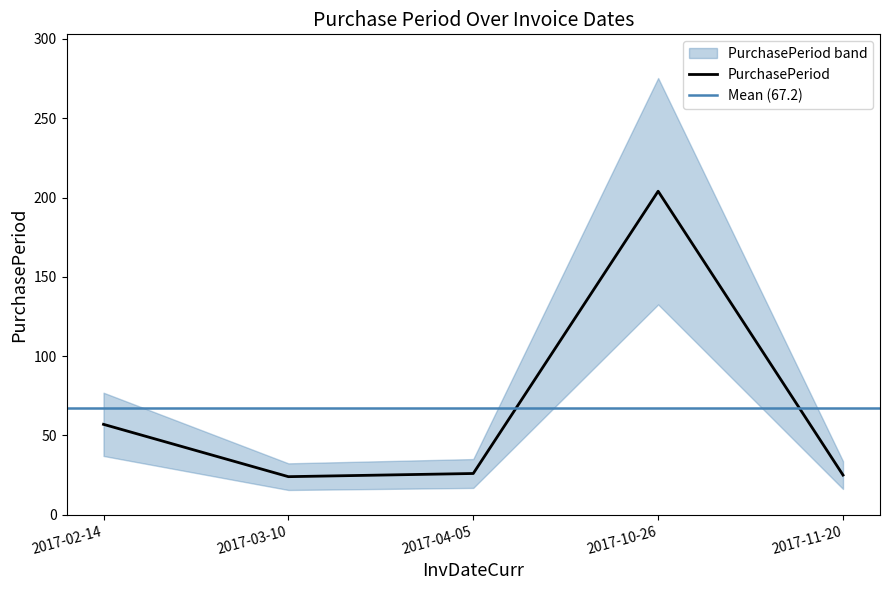

True or false: there are more than 0 points higher than both neighbors.

True